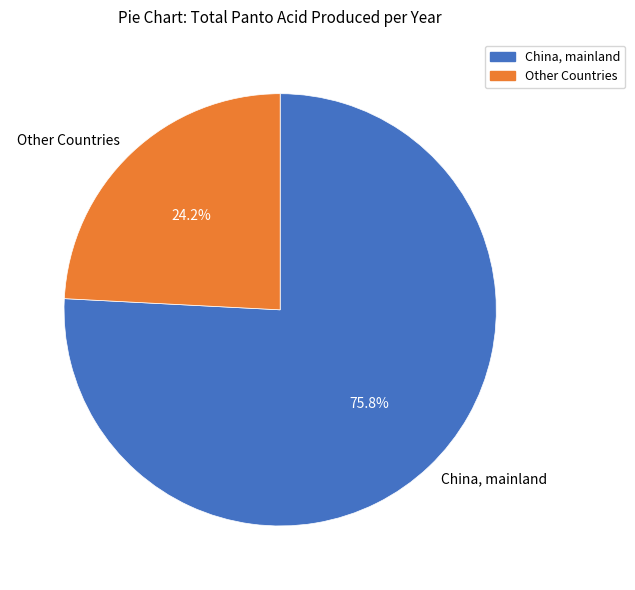

Combined, do Other Countries and China, mainland account for over 50%?

Yes